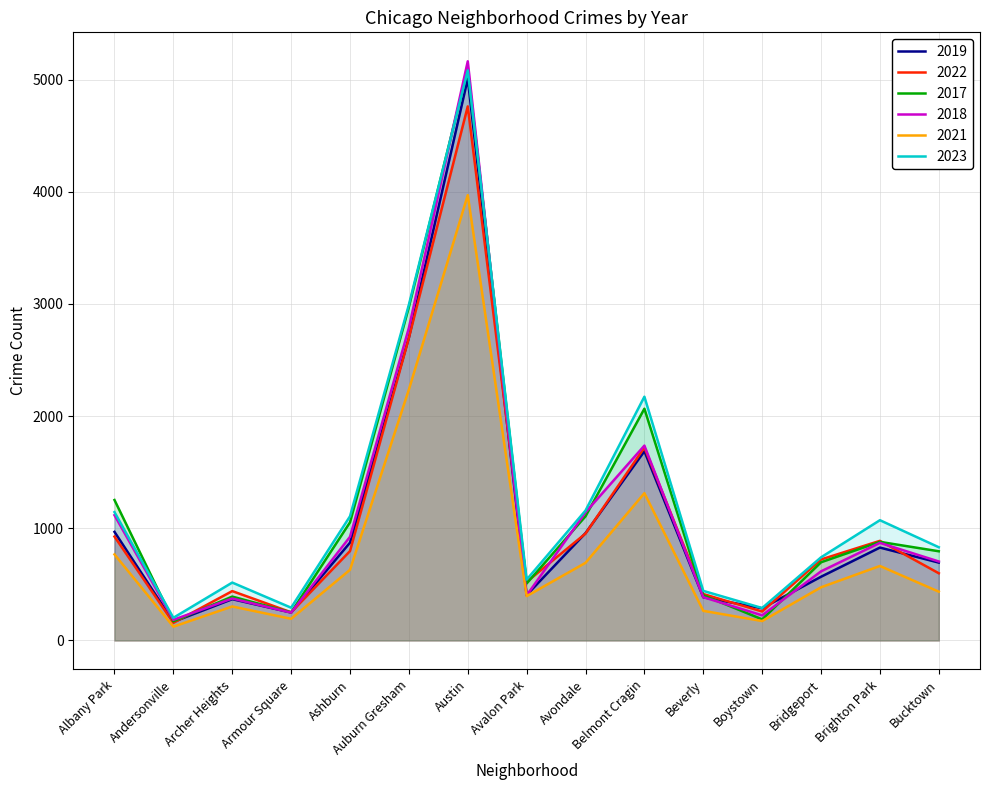

Does the chart display data point markers on the line(s)?

No